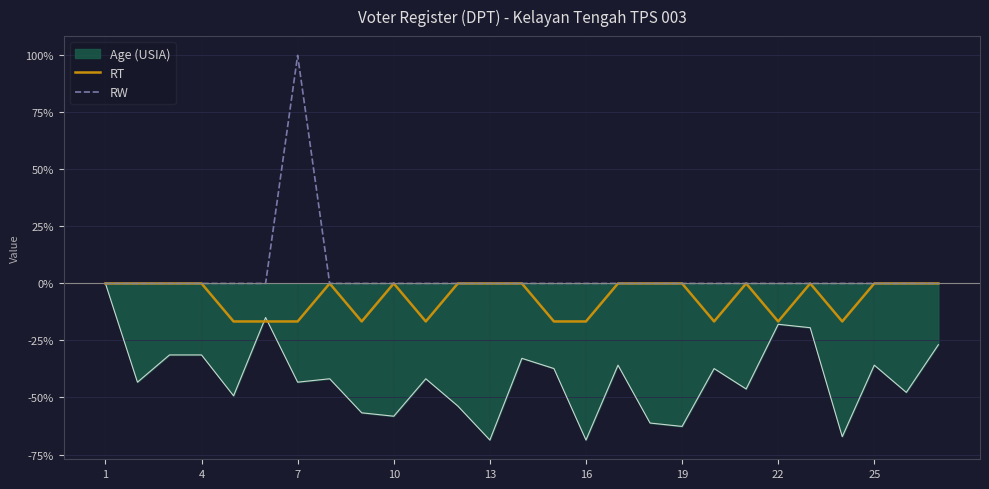

Which series has the largest total across all categories?

RW